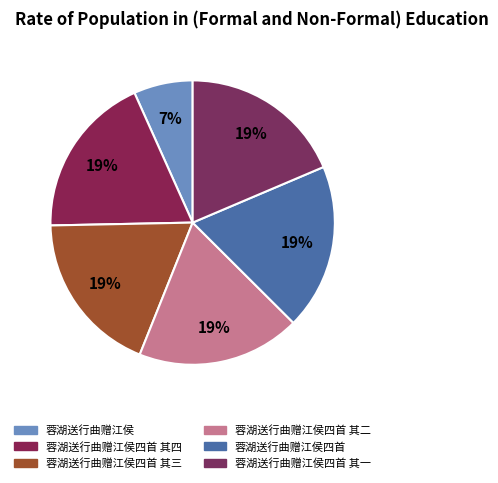

Is 蓉湖送行曲赠江侯四首 其三 the majority of the pie?

No